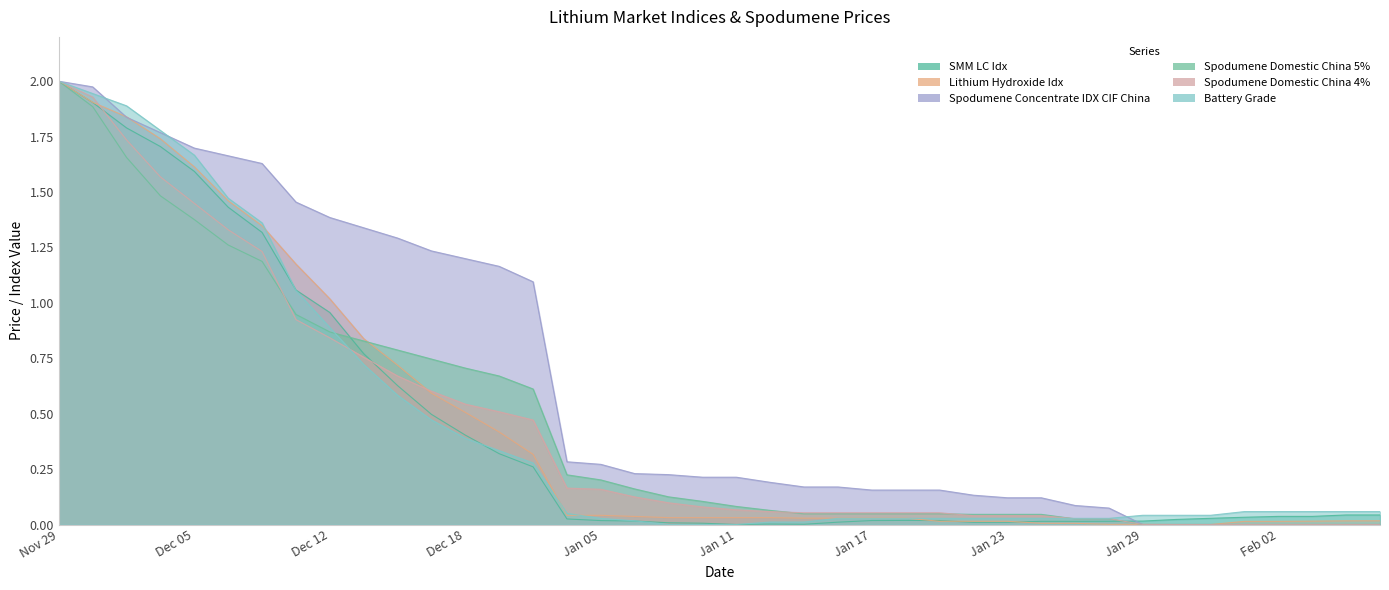

Reading left to right, extract all data points from this chart.

SMM LC Idx: Nov 29=2.0	Nov 30=1.9	Dec 01=1.8	Dec 04=1.7	Dec 05=1.6	Dec 06=1.4	Dec 07=1.3	Dec 11=1.1	Dec 12=1.0	Dec 13=0.8	Dec 14=0.6	Dec 15=0.5	Dec 18=0.4	Dec 19=0.3	Dec 20=0.3	Jan 04=0.0	Jan 05=0.0	Jan 08=0.0	Jan 09=0.0	Jan 10=0.0	Jan 11=0.0	Jan 12=0.0	Jan 15=0.0	Jan 16=0.0	Jan 17=0.0	Jan 18=0.0	Jan 19=0.0	Jan 22=0.0	Jan 23=0.0	Jan 24=0.0	Jan 25=0.0	Jan 26=0.0	Jan 29=0.0	Jan 30=0.0	Jan 31=0.0	Feb 01=0.0	Feb 02=0.0	Feb 05=0.0	Feb 06=0.0	Feb 07=0.0
Lithium Hydroxide Idx: Nov 29=2.0	Nov 30=1.9	Dec 01=1.8	Dec 04=1.7	Dec 05=1.6	Dec 06=1.5	Dec 07=1.3	Dec 11=1.2	Dec 12=1.0	Dec 13=0.8	Dec 14=0.7	Dec 15=0.6	Dec 18=0.5	Dec 19=0.4	Dec 20=0.3	Jan 04=0.0	Jan 05=0.0	Jan 08=0.0	Jan 09=0.0	Jan 10=0.0	Jan 11=0.0	Jan 12=0.0	Jan 15=0.0	Jan 16=0.0	Jan 17=0.0	Jan 18=0.0	Jan 19=0.0	Jan 22=0.0	Jan 23=0.0	Jan 24=0.0	Jan 25=0.0	Jan 26=0.0	Jan 29=0.0	Jan 30=0.0	Jan 31=0.0	Feb 01=0.0	Feb 02=0.0	Feb 05=0.0	Feb 06=0.0	Feb 07=0.0
Spodumene Concentrate IDX CIF China: Nov 29=2.0	Nov 30=2.0	Dec 01=1.8	Dec 04=1.8	Dec 05=1.7	Dec 06=1.7	Dec 07=1.6	Dec 11=1.5	Dec 12=1.4	Dec 13=1.3	Dec 14=1.3	Dec 15=1.2	Dec 18=1.2	Dec 19=1.2	Dec 20=1.1	Jan 04=0.3	Jan 05=0.3	Jan 08=0.2	Jan 09=0.2	Jan 10=0.2	Jan 11=0.2	Jan 12=0.2	Jan 15=0.2	Jan 16=0.2	Jan 17=0.2	Jan 18=0.2	Jan 19=0.2	Jan 22=0.1	Jan 23=0.1	Jan 24=0.1	Jan 25=0.1	Jan 26=0.1	Jan 29=0.0	Jan 30=0.0	Jan 31=0.0	Feb 01=0.0	Feb 02=0.0	Feb 05=0.0	Feb 06=0.0	Feb 07=0.0
Spodumene Domestic China 5%: Nov 29=2.0	Nov 30=1.9	Dec 01=1.7	Dec 04=1.5	Dec 05=1.4	Dec 06=1.3	Dec 07=1.2	Dec 11=0.9	Dec 12=0.9	Dec 13=0.8	Dec 14=0.8	Dec 15=0.7	Dec 18=0.7	Dec 19=0.7	Dec 20=0.6	Jan 04=0.2	Jan 05=0.2	Jan 08=0.2	Jan 09=0.1	Jan 10=0.1	Jan 11=0.1	Jan 12=0.1	Jan 15=0.0	Jan 16=0.0	Jan 17=0.0	Jan 18=0.0	Jan 19=0.0	Jan 22=0.0	Jan 23=0.0	Jan 24=0.0	Jan 25=0.0	Jan 26=0.0	Jan 29=0.0	Jan 30=0.0	Jan 31=0.0	Feb 01=0.0	Feb 02=0.0	Feb 05=0.0	Feb 06=0.0	Feb 07=0.0
Spodumene Domestic China 4%: Nov 29=2.0	Nov 30=1.9	Dec 01=1.7	Dec 04=1.6	Dec 05=1.4	Dec 06=1.3	Dec 07=1.2	Dec 11=0.9	Dec 12=0.8	Dec 13=0.8	Dec 14=0.7	Dec 15=0.6	Dec 18=0.5	Dec 19=0.5	Dec 20=0.5	Jan 04=0.2	Jan 05=0.2	Jan 08=0.1	Jan 09=0.1	Jan 10=0.1	Jan 11=0.1	Jan 12=0.1	Jan 15=0.1	Jan 16=0.1	Jan 17=0.1	Jan 18=0.1	Jan 19=0.1	Jan 22=0.0	Jan 23=0.0	Jan 24=0.0	Jan 25=0.0	Jan 26=0.0	Jan 29=0.0	Jan 30=0.0	Jan 31=0.0	Feb 01=0.0	Feb 02=0.0	Feb 05=0.0	Feb 06=0.0	Feb 07=0.0
Battery Grade: Nov 29=2.0	Nov 30=1.9	Dec 01=1.9	Dec 04=1.8	Dec 05=1.7	Dec 06=1.5	Dec 07=1.4	Dec 11=1.1	Dec 12=0.9	Dec 13=0.7	Dec 14=0.6	Dec 15=0.5	Dec 18=0.4	Dec 19=0.3	Dec 20=0.3	Jan 04=0.0	Jan 05=0.0	Jan 08=0.0	Jan 09=0.0	Jan 10=0.0	Jan 11=0.0	Jan 12=0.0	Jan 15=0.0	Jan 16=0.0	Jan 17=0.0	Jan 18=0.0	Jan 19=0.0	Jan 22=0.0	Jan 23=0.0	Jan 24=0.0	Jan 25=0.0	Jan 26=0.0	Jan 29=0.0	Jan 30=0.0	Jan 31=0.0	Feb 01=0.1	Feb 02=0.1	Feb 05=0.1	Feb 06=0.1	Feb 07=0.1